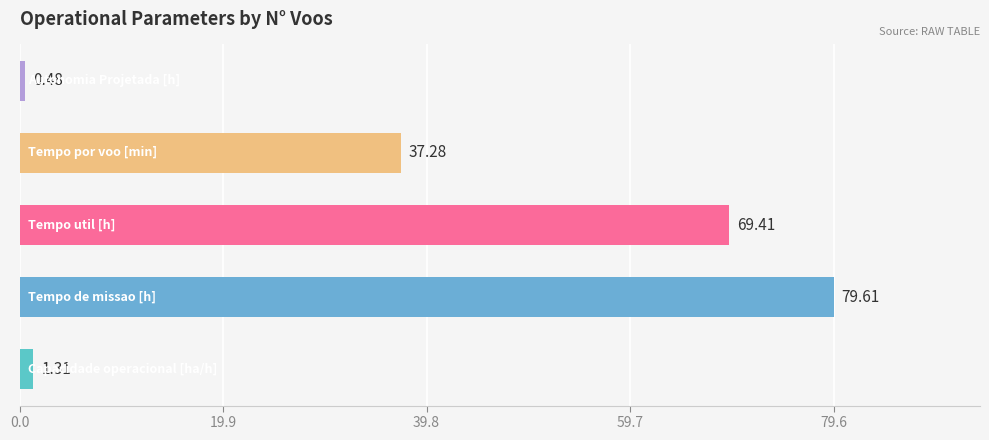

What is the difference between the maximum and minimum values?

79.1